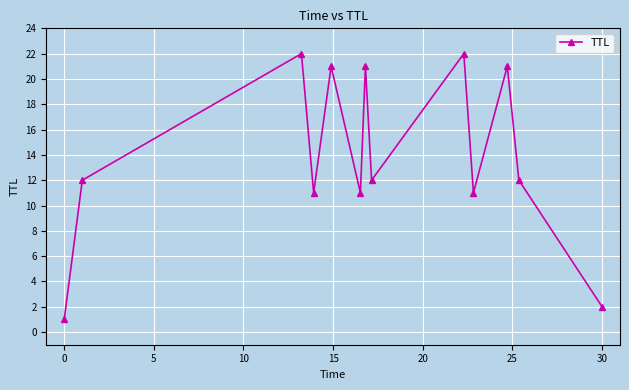

True or false: there are more than 2 points higher than both neighbors.

True